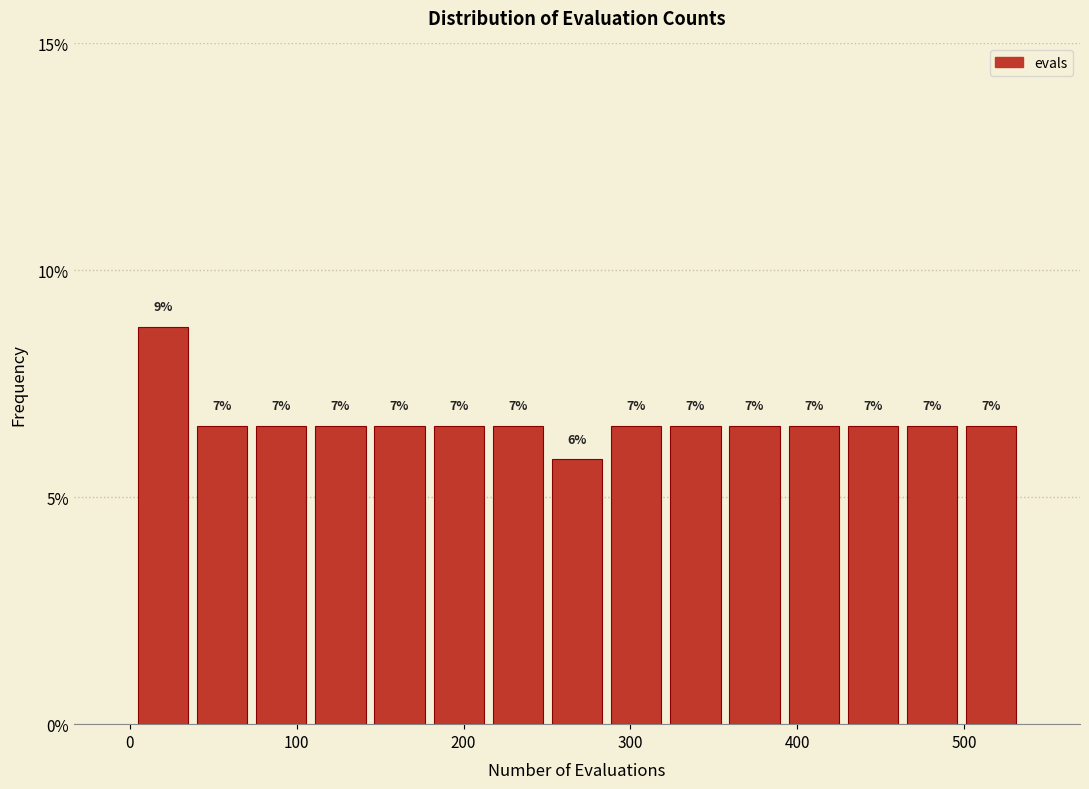

Around what value on the x-axis is the tallest bar? Give the approximate position of its centre, as read against the axis.

20